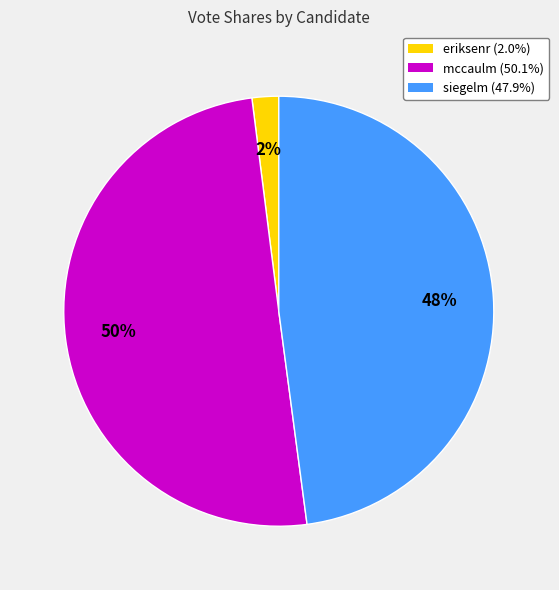

True or false: mccaulm accounts for 57% of the total.

False